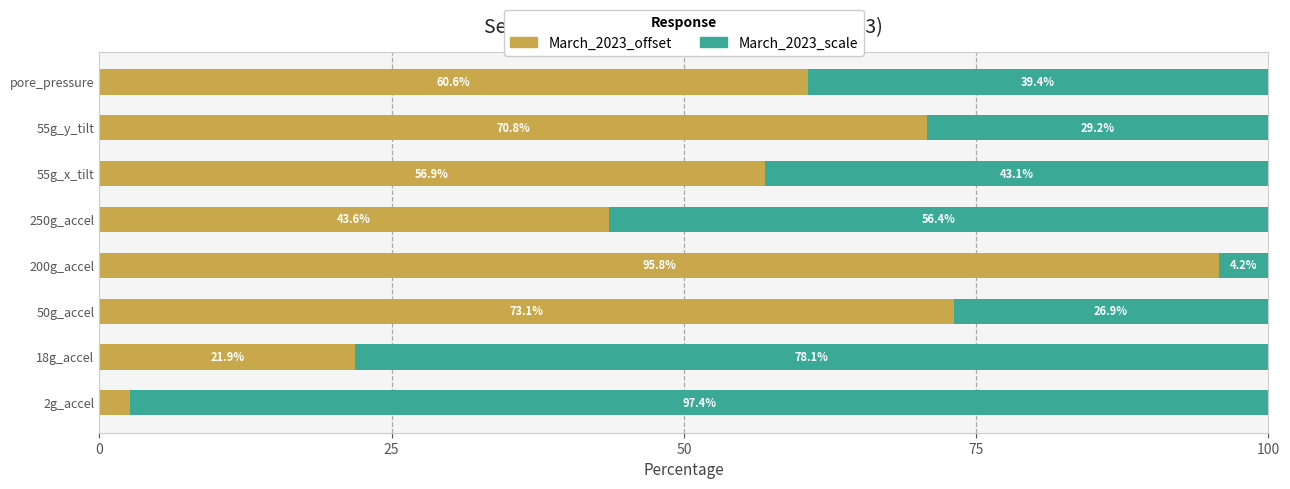

At which label is March_2023_offset closest to 49?

250g_accel